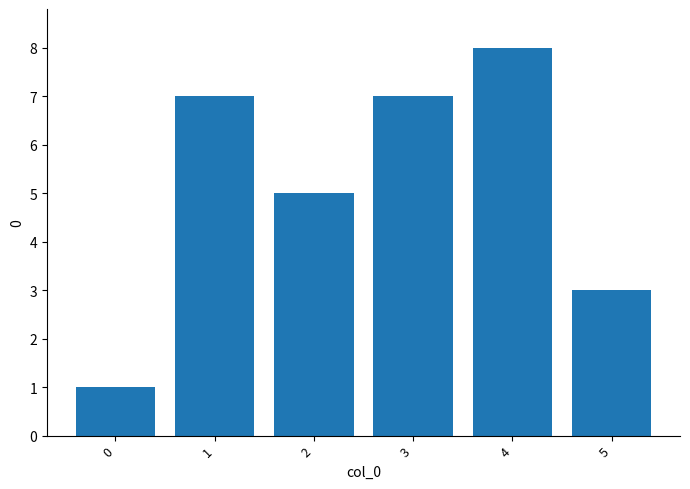

Are the bars grouped side by side (vs. stacked)?

No